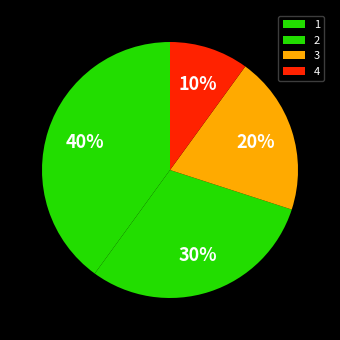

To the nearest percent, what percentage of the pie is 3?

20%